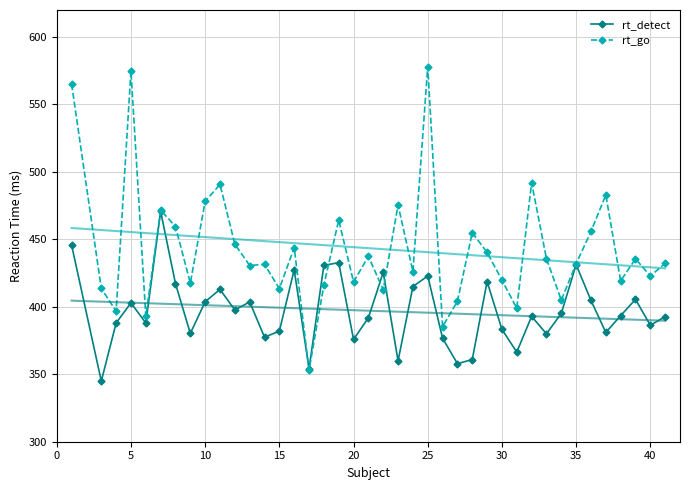

The rt_go series shows 431.9 at 35. True or false?

True